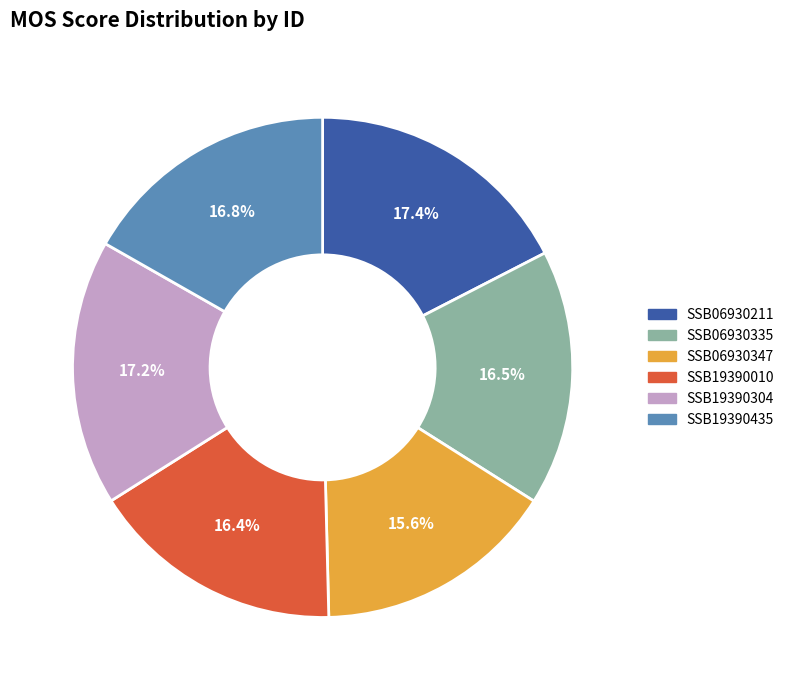

Does SSB19390435 represent more than half of the total?

No